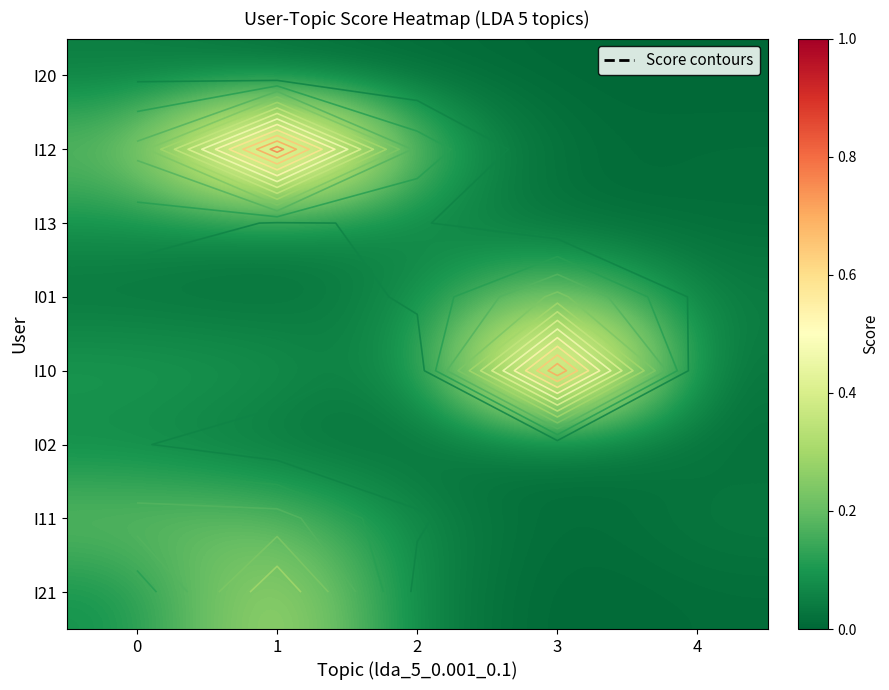

The value of I02 at 0 is 0.1. True or false?

False